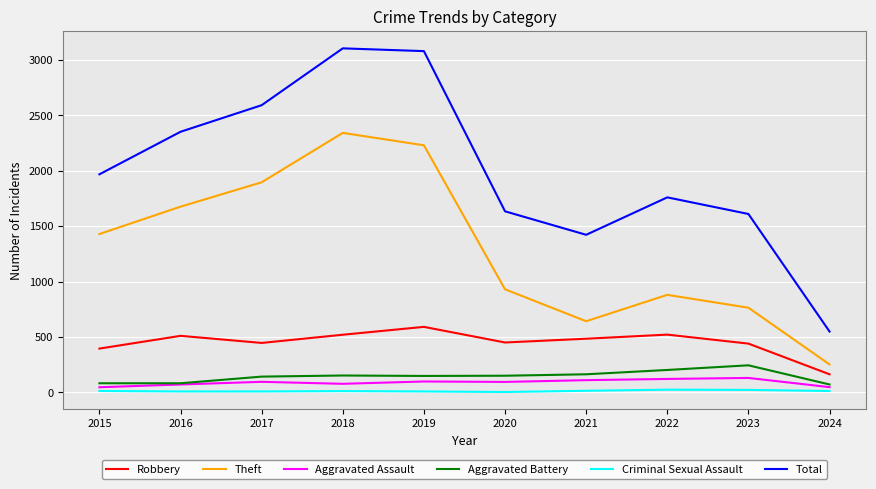

Is the value of Criminal Sexual Assault at 2024 greater than the value of Aggravated Battery at 2017?

No